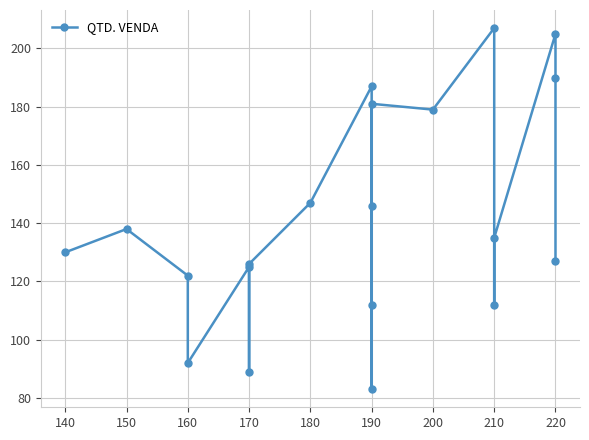

Does the chart display data point markers on the line(s)?

Yes